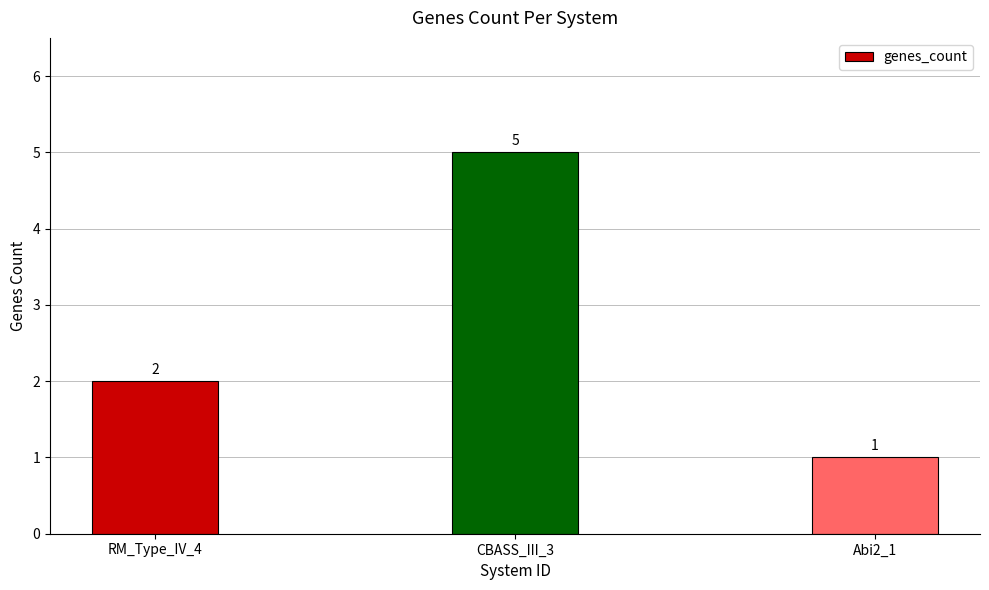

Rank the categories by value from lowest to highest.

Abi2_1, RM_Type_IV_4, CBASS_III_3